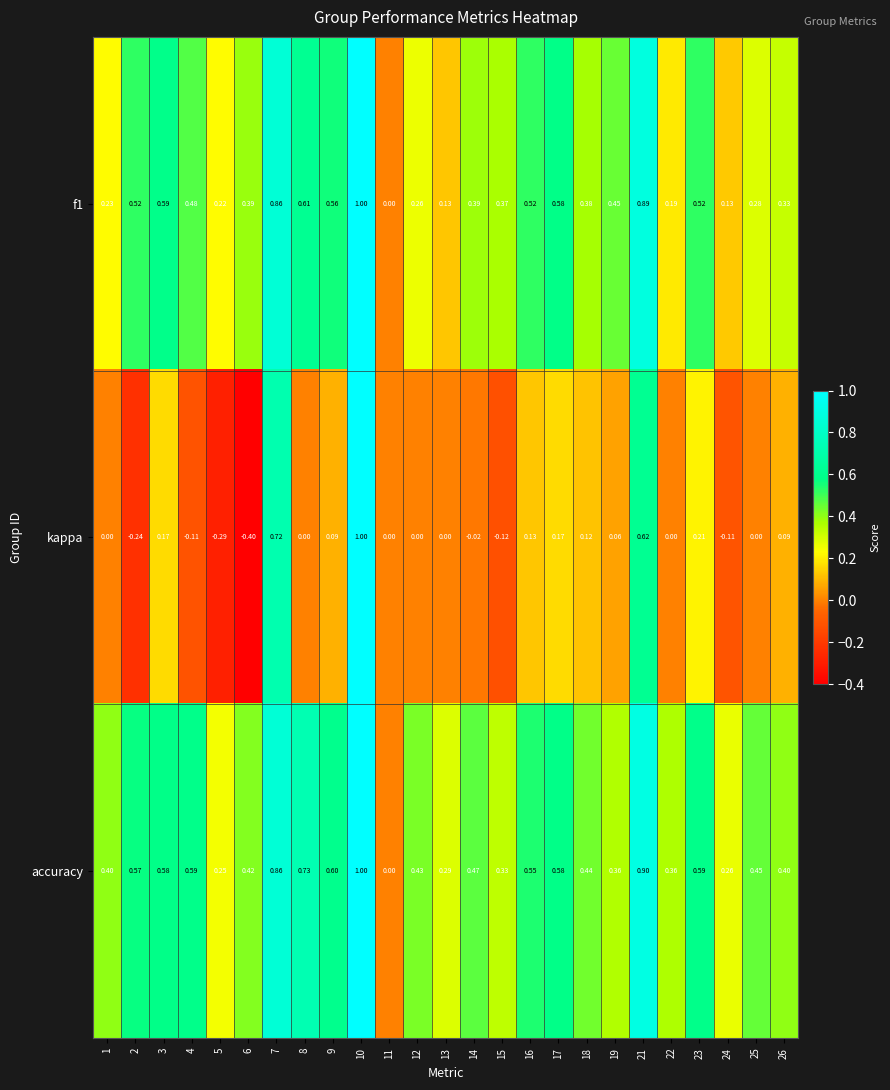

What is the total value across all series at 8?

1.3